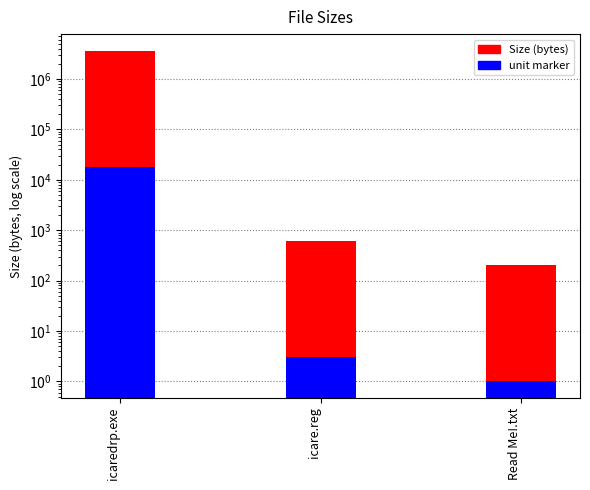

What is the maximum value shown in the chart?

3659530.2